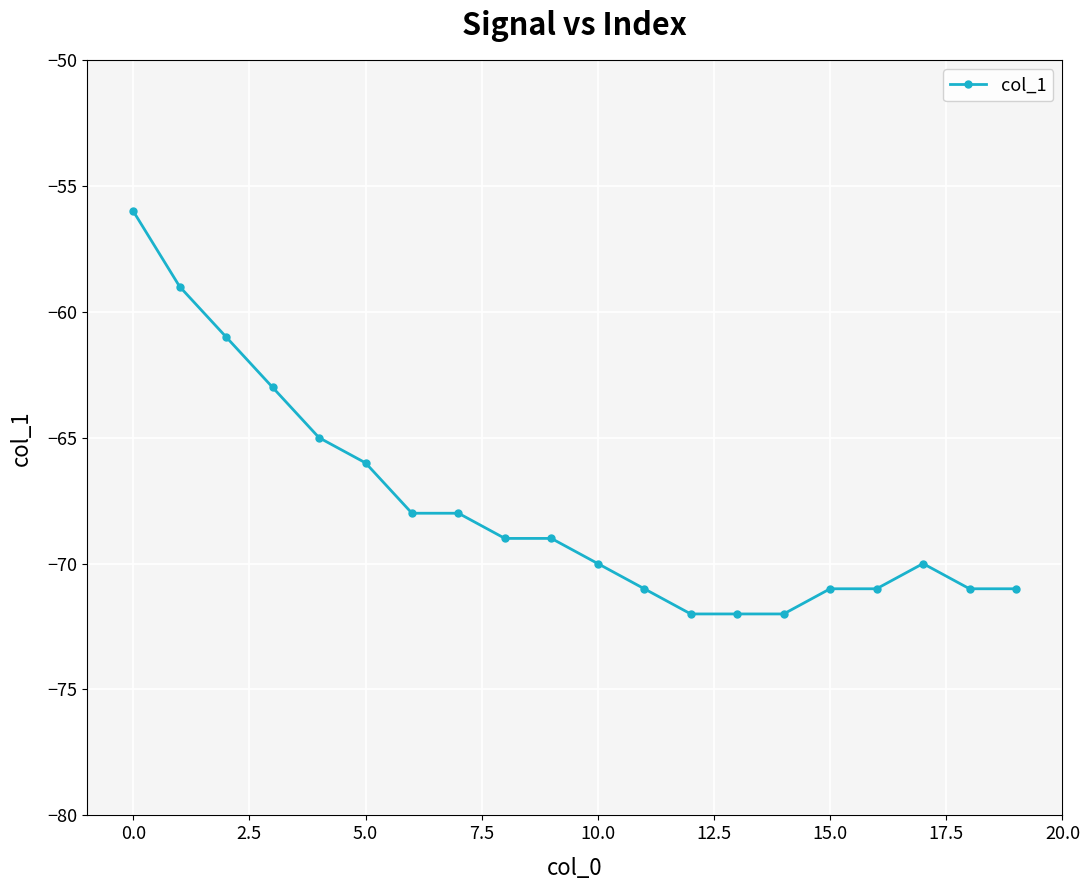

What is the difference between the maximum and minimum values?

16